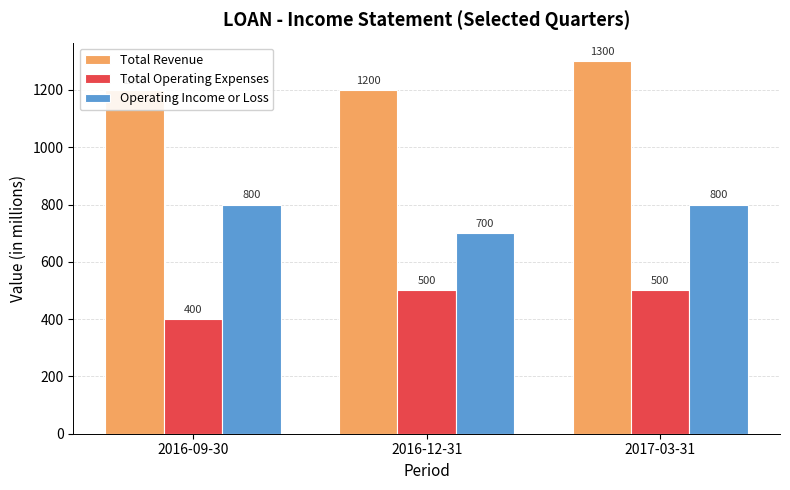

Between 2016-09-30 and 2017-03-31, which is larger?

2017-03-31